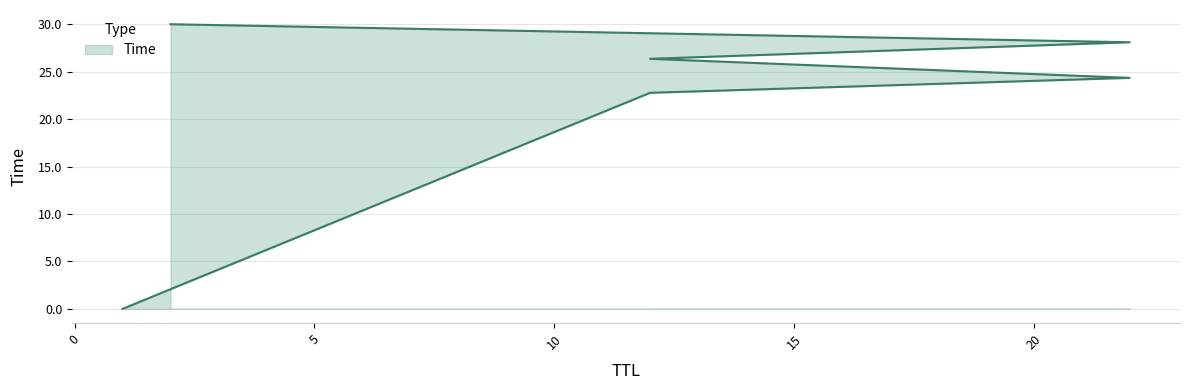

Which has a higher value, 22 or 22?

22